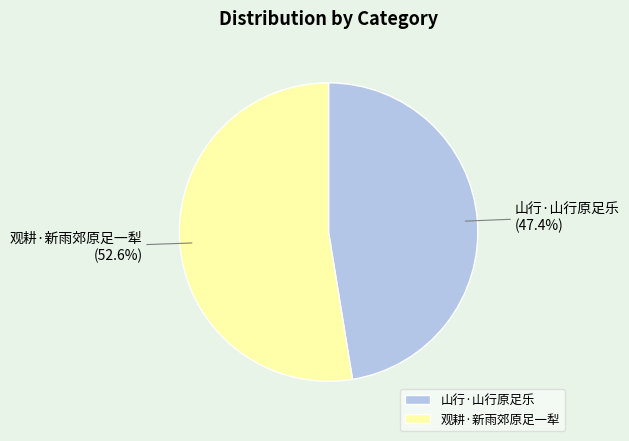

What is the smallest slice in the pie chart?

山行·山行原足乐